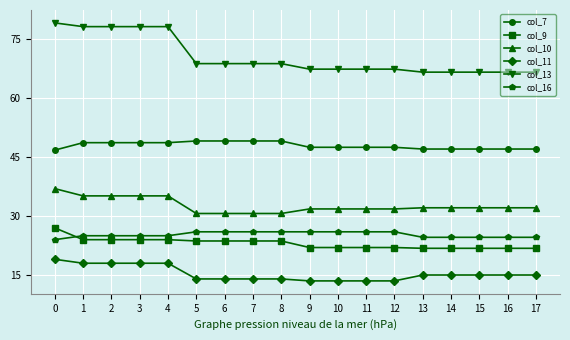

What is the average value of the col_7 series?

48.0